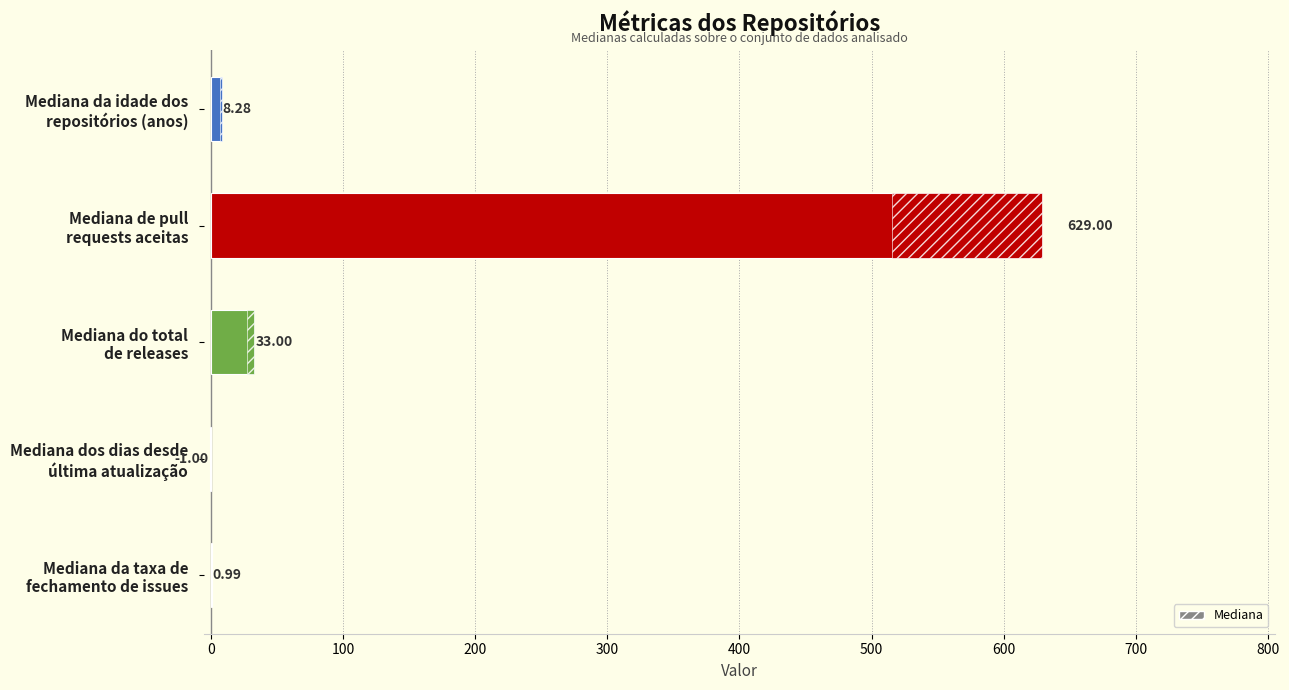

Reading left to right, transcribe all the data shown in this chart.

8.3	629.0	33.0	-1.0	1.0